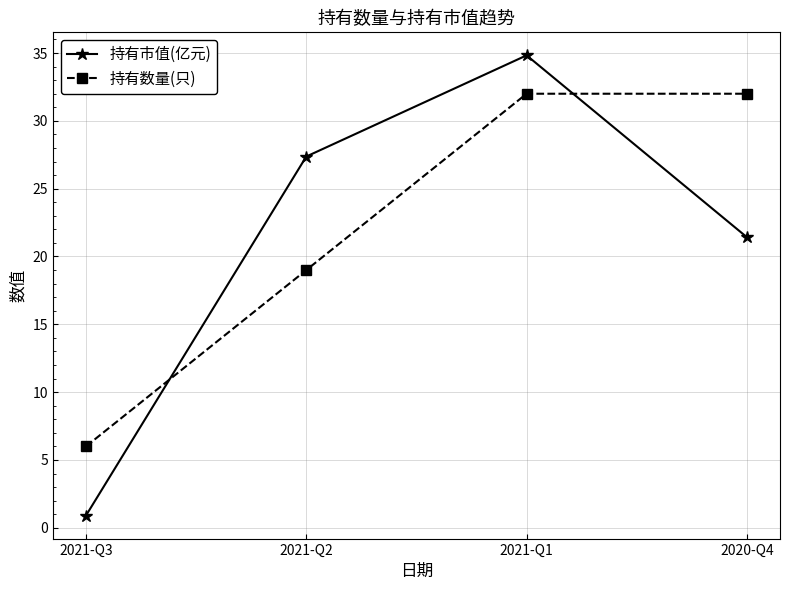

How many categories are shown in the chart?

4